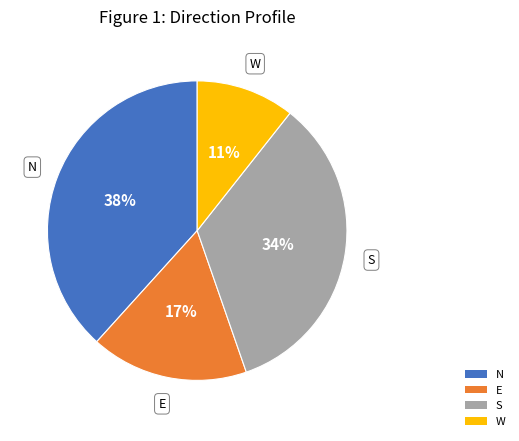

What percentage is the E slice, to the nearest percent?

17%